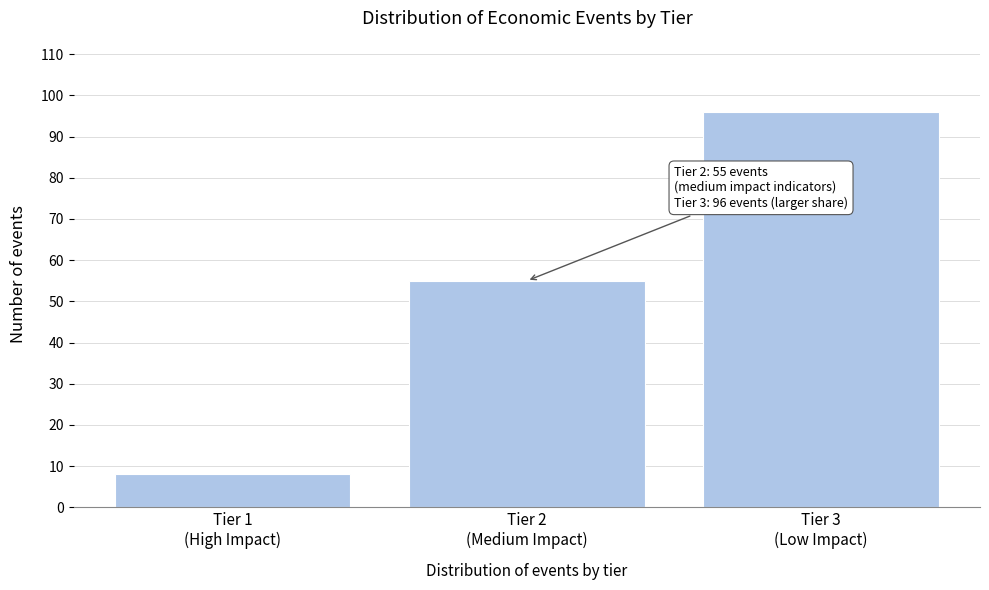

Reading right to left, list all the values displayed in this chart.

96	55	8